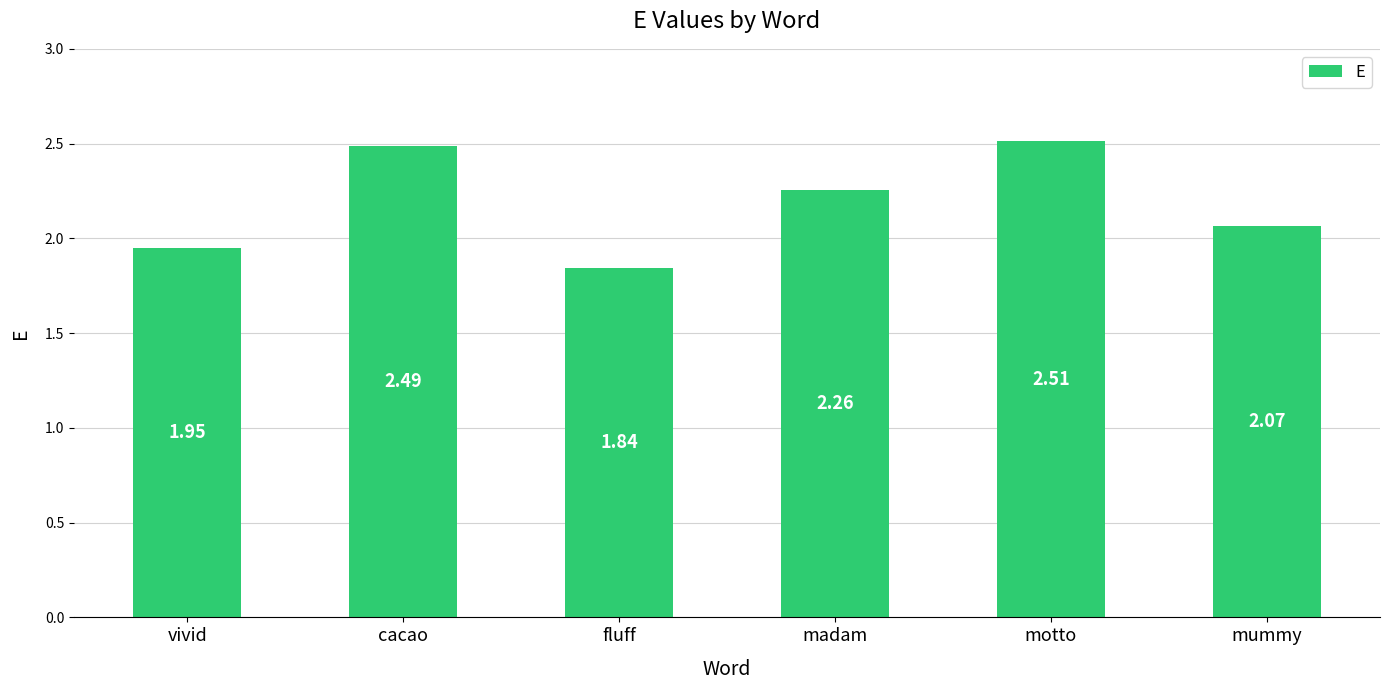

Where is the data nearest to the value 2?

vivid